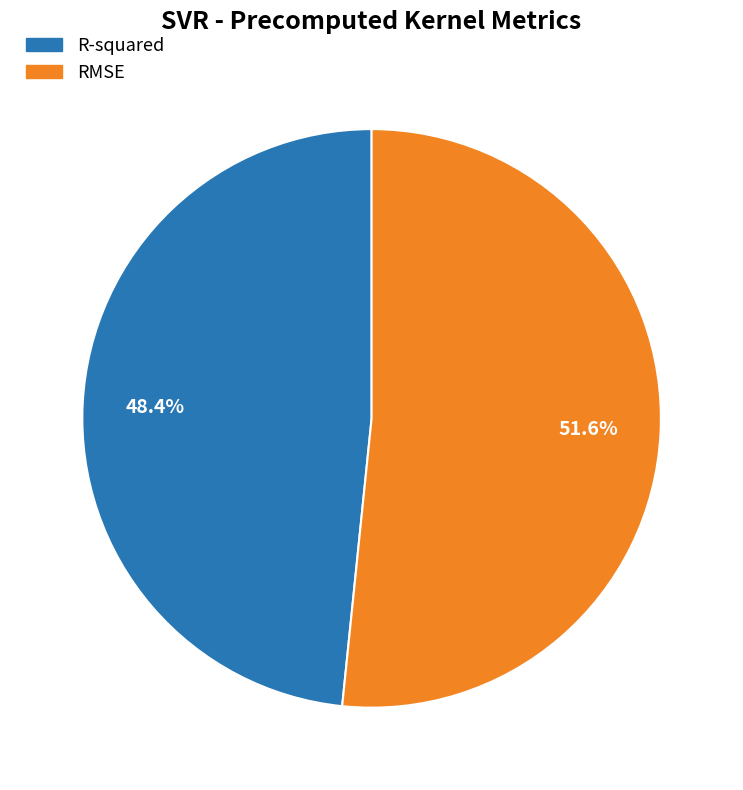

Is R-squared the majority of the pie?

No